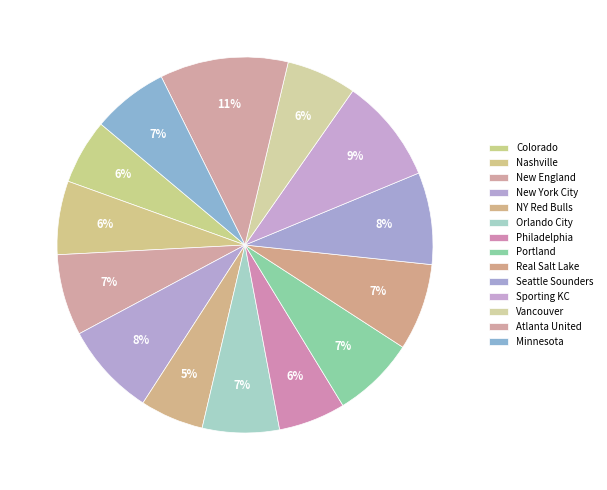

What is the change in value from New England to NY Red Bulls?

-2.3